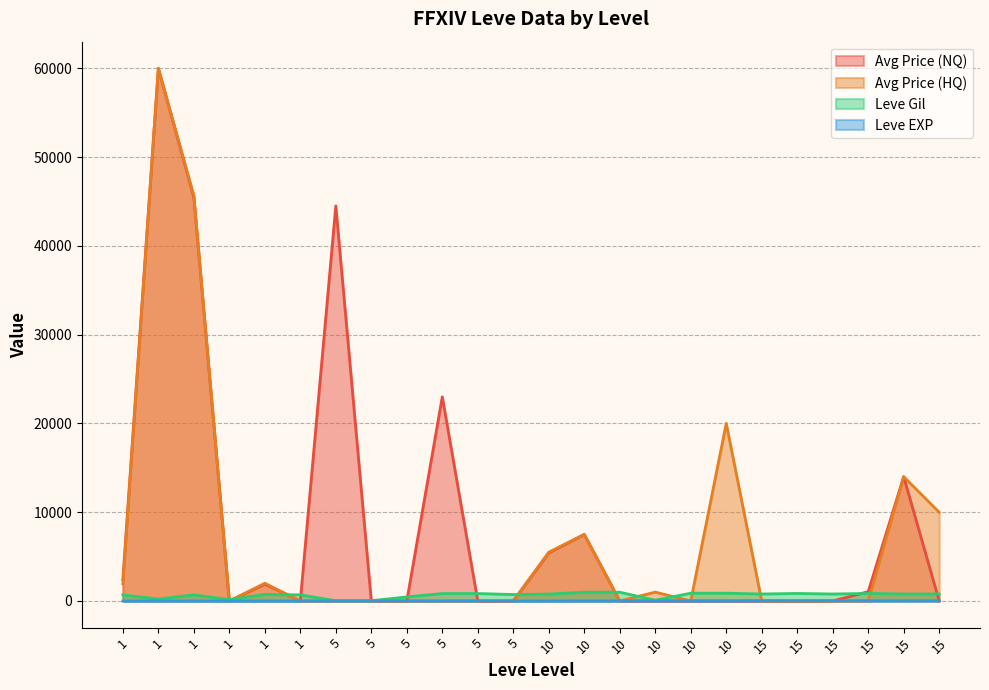

At which category is the sum across all series the highest?

10